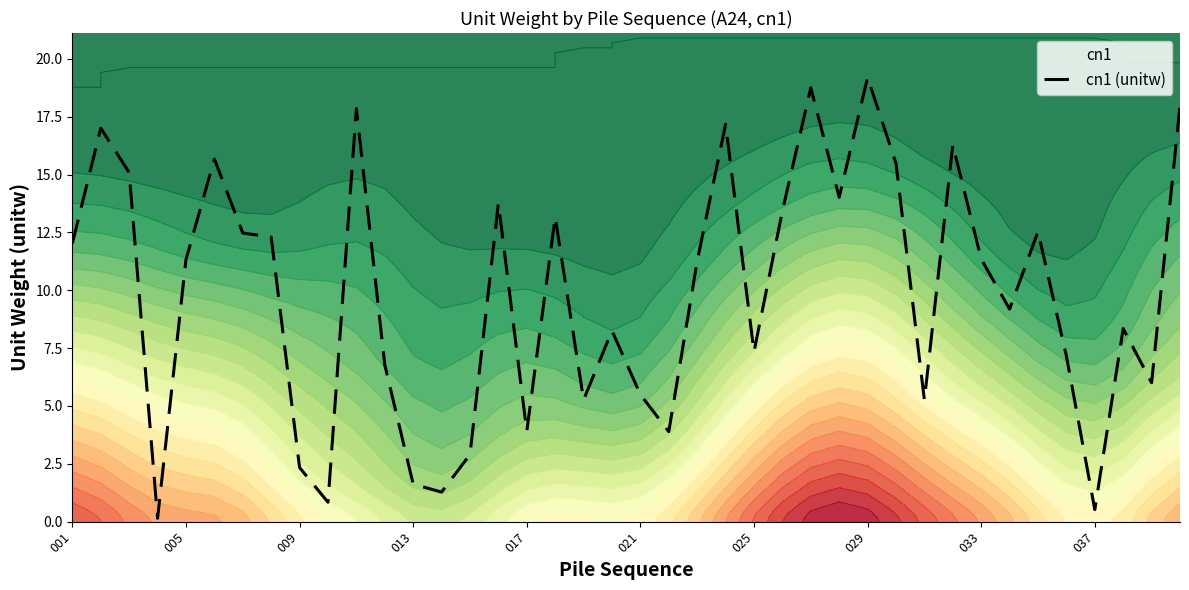

What is the highest value of the cn1 (unitw) series?

19.2